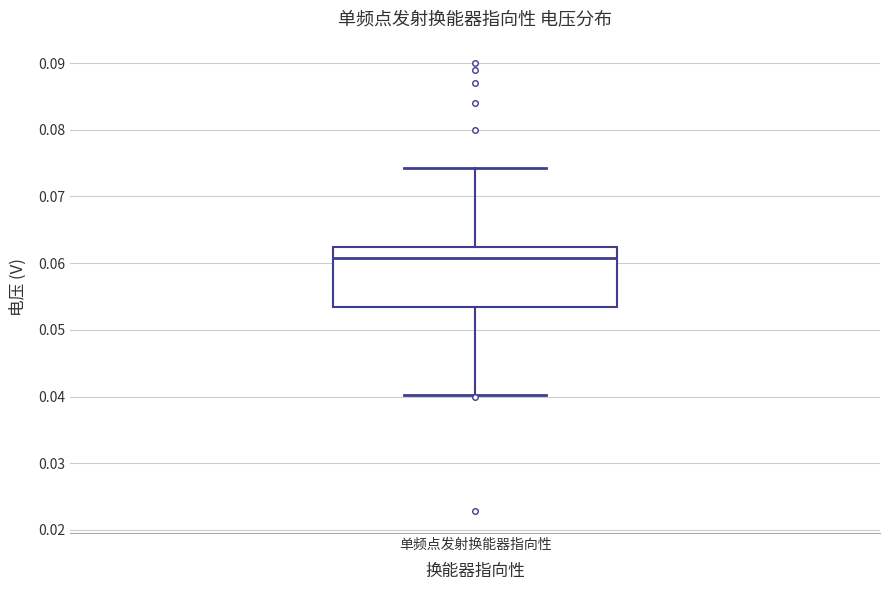

Transcribe this box plot: give where the median line is, the range the box spans, and where the two whiskers end, as read against the y-axis. The values are not printed on the chart, so give them approximately, as read against the axis.

median 0.061, box 0.054 to 0.062, whiskers 0.040 to 0.074